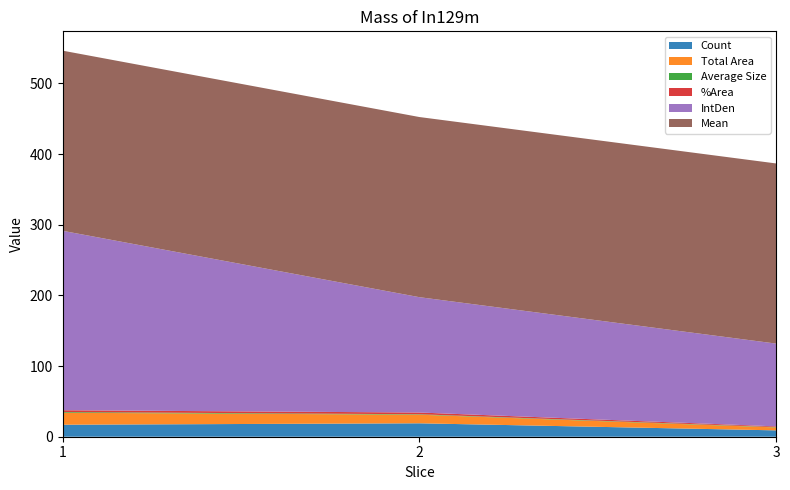

Reading right to left, extract all data points from this chart.

Count: 3=9.0	2=19.0	1=17.0
Total Area: 3=4.1	2=12.2	1=16.9
Average Size: 3=0.5	2=0.6	1=1.0
%Area: 3=1.0	2=2.5	1=2.6
IntDen: 3=117.2	2=163.3	1=254.0
Mean: 3=255.0	2=255.0	1=255.0